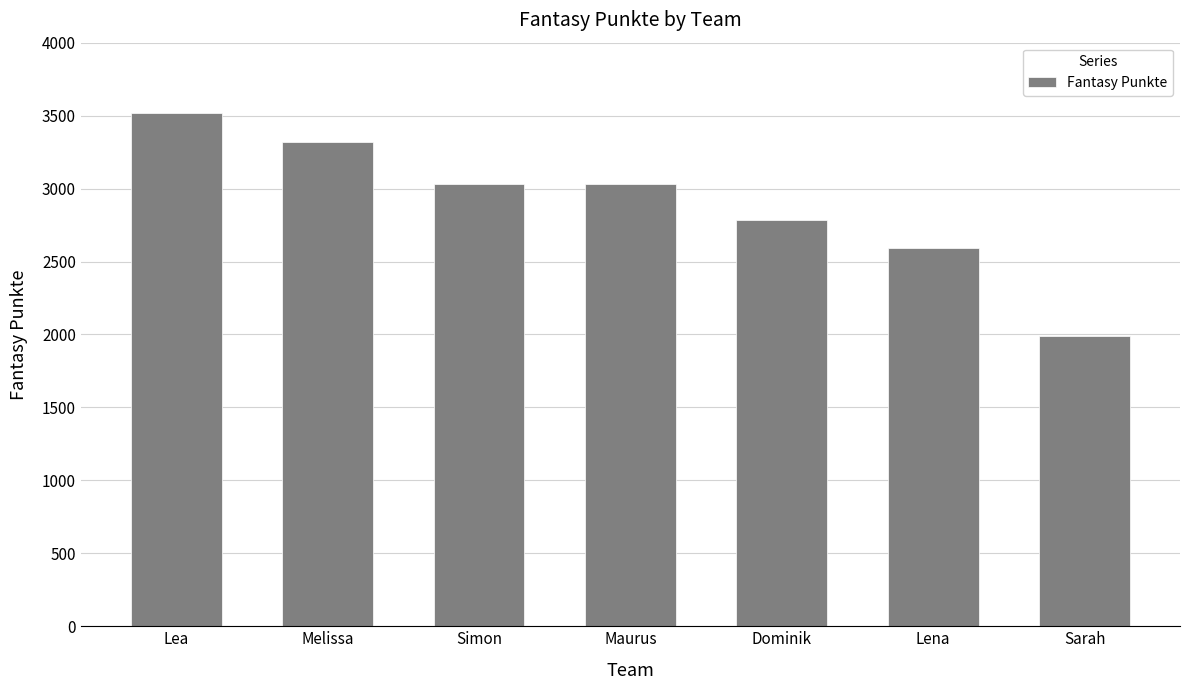

Is it true that the value at Lea is 1369?

False